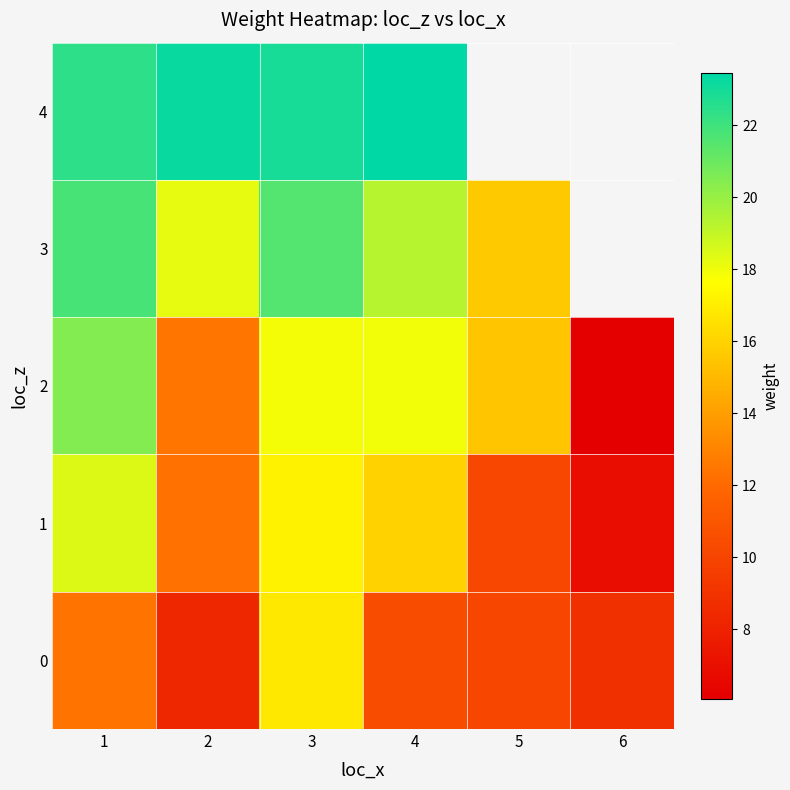

Rank the series at 1 from lowest to highest value.

0, 1, 2, 3, 4